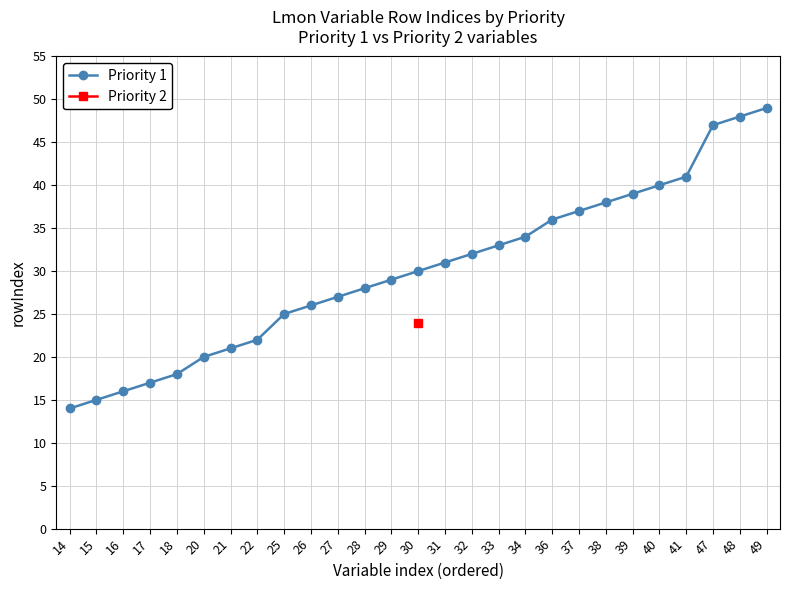

What is the value of the 4th point from the left?

17